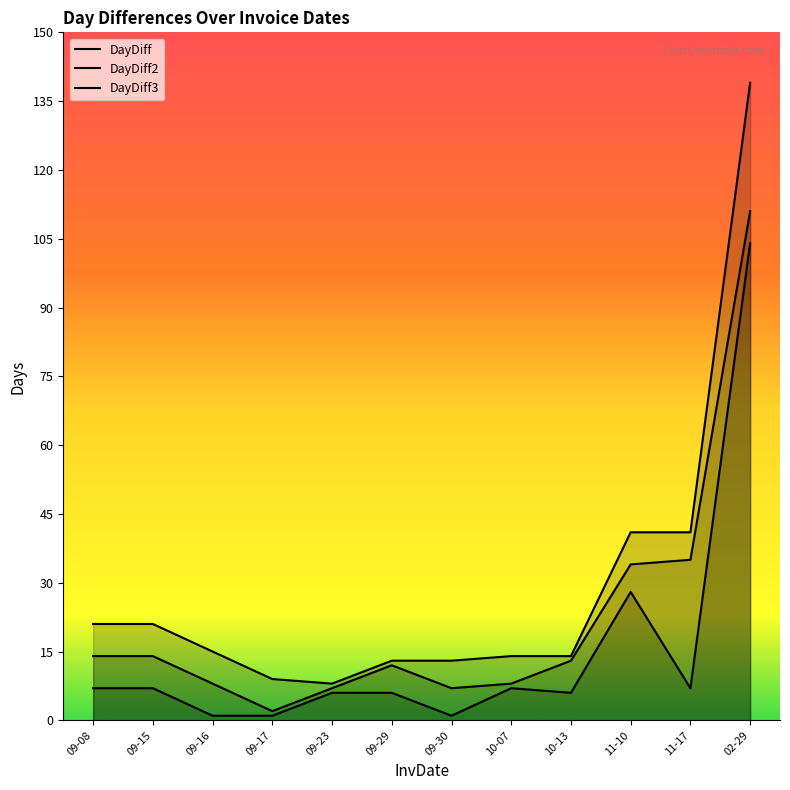

True or false: DayDiff3 has more than 0 interior local peaks.

False